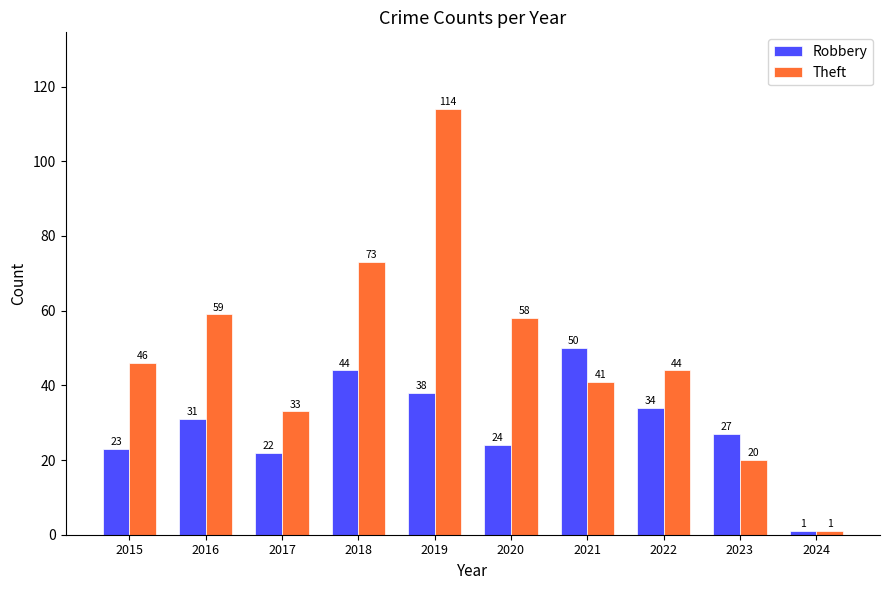

What are all the series names shown in the legend?

Robbery, Theft